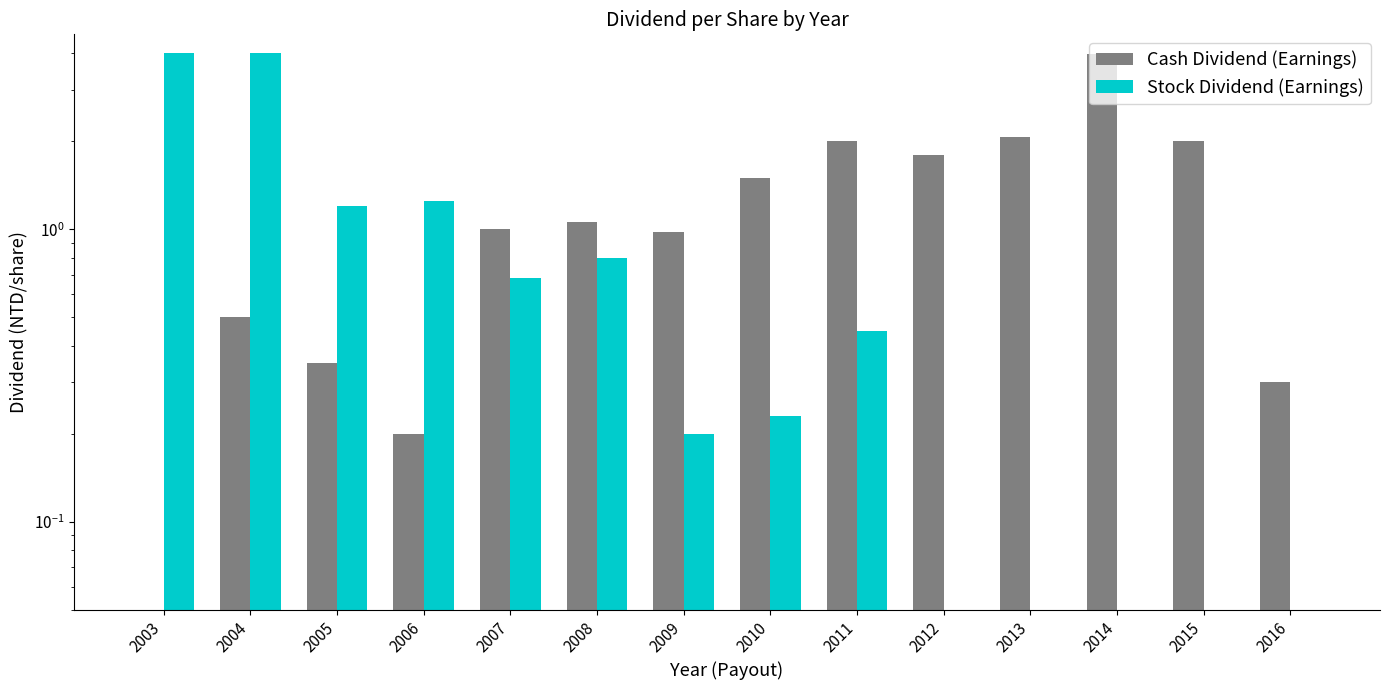

Where is Cash Dividend (Earnings) nearest to the value 1?

2007